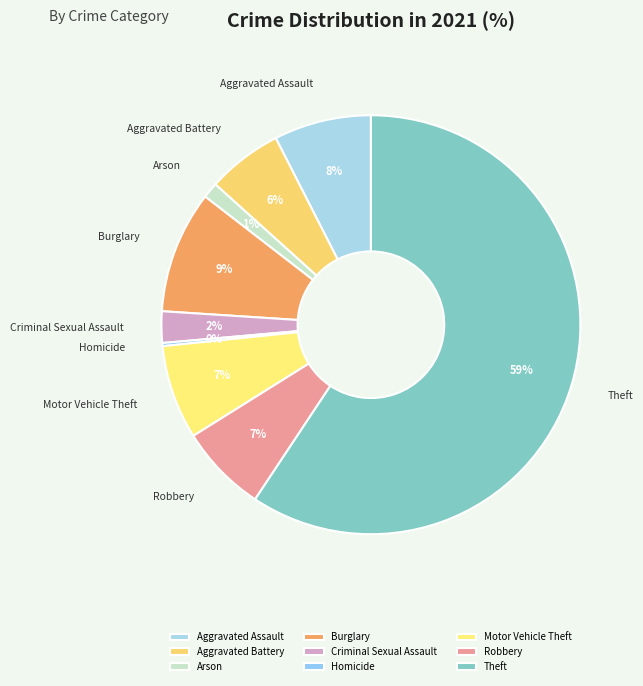

What is the ratio of the value at Aggravated Assault to the value at Aggravated Battery?

1.3